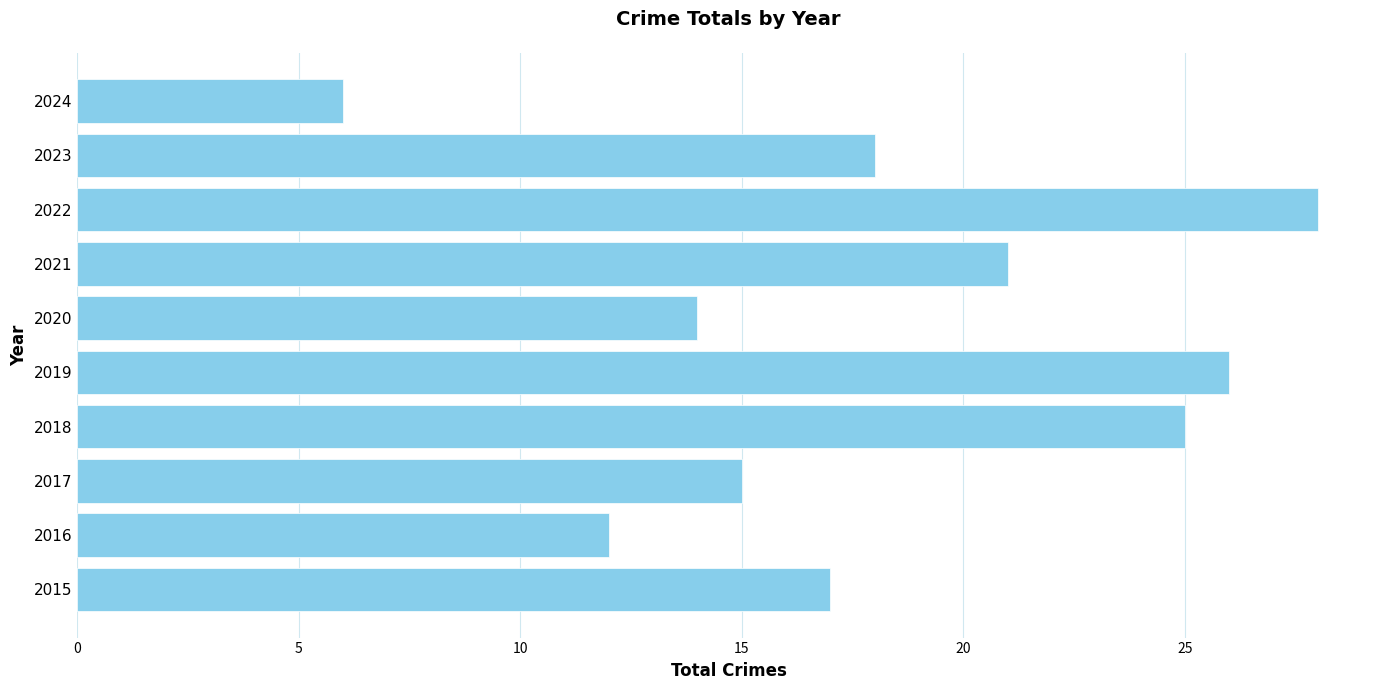

Does the chart contain any negative values?

No